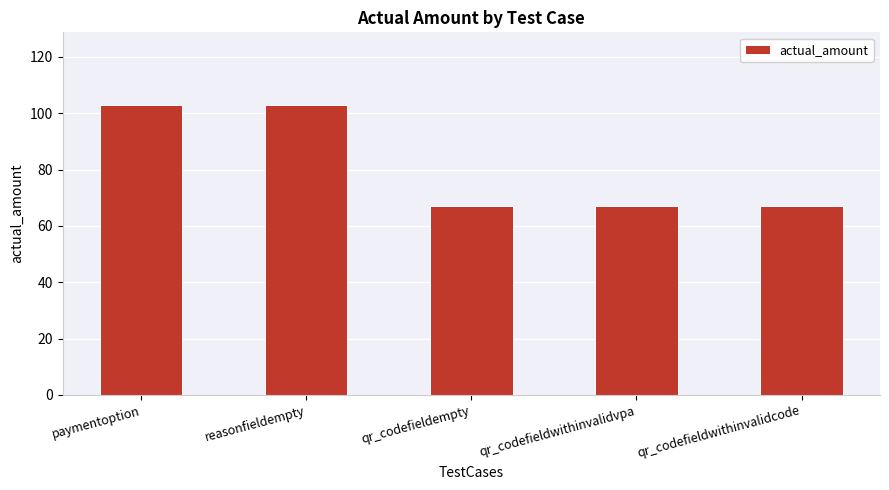

Reading right to left, transcribe all the data shown in this chart.

67	67	67	103	103